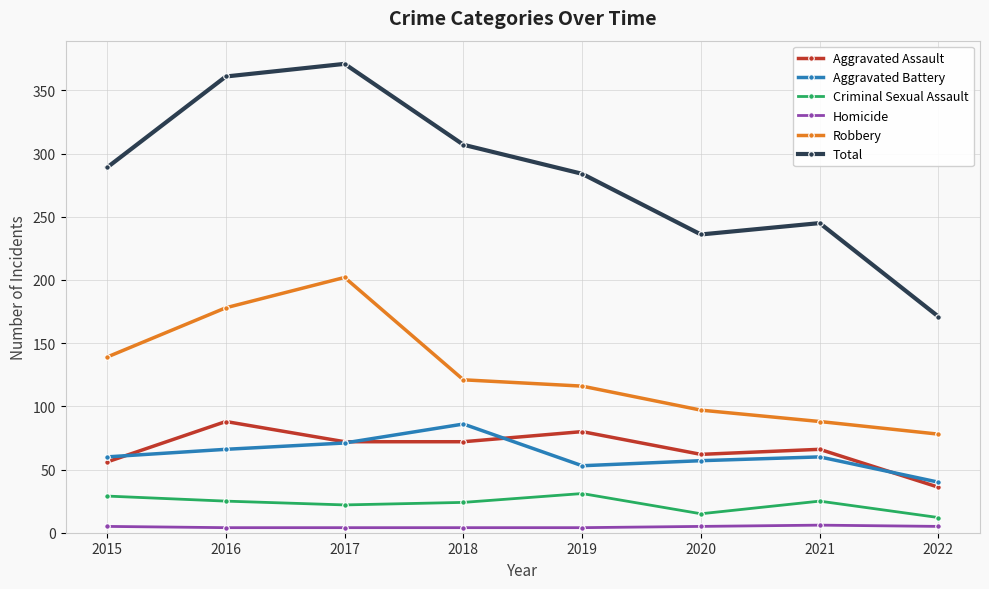

True or false: Aggravated Battery and Criminal Sexual Assault cross at least once.

False